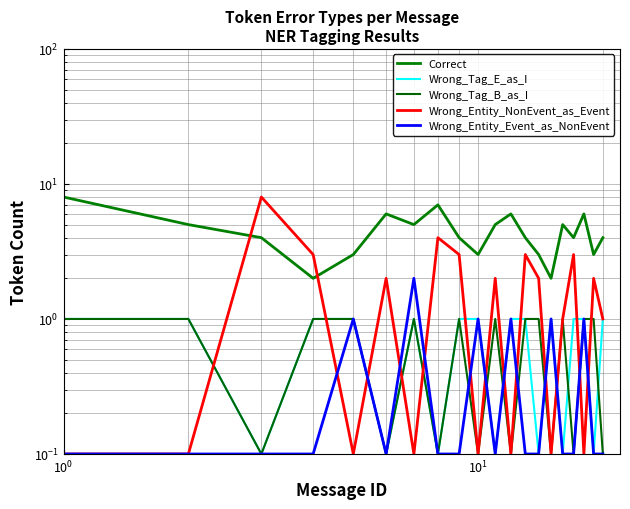

How many interior local peaks does the Wrong_Tag_E_as_I series have?

2